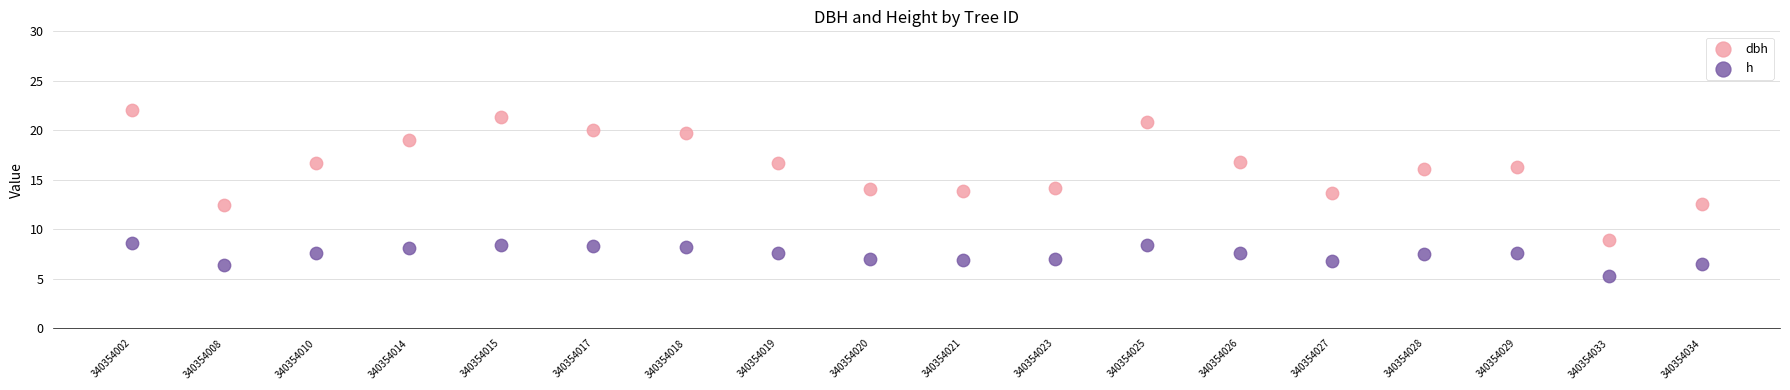

Which series reaches the maximum Y coordinate?

dbh